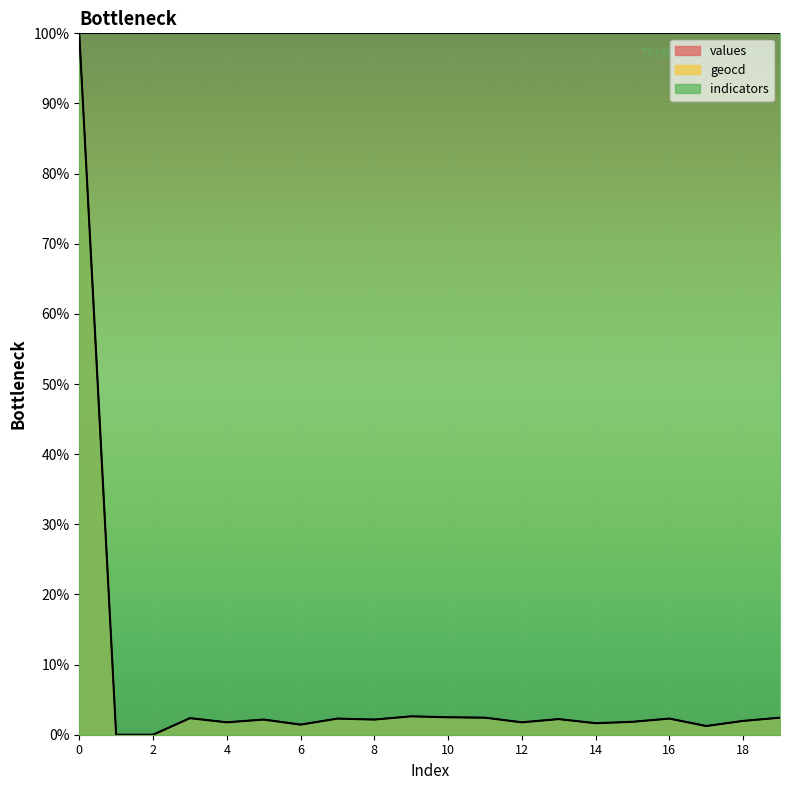

Reading right to left, what are all the values shown in this chart?

values: 19=2.4	18=2.0	17=1.2	16=2.3	15=1.8	14=1.6	13=2.2	12=1.8	11=2.4	10=2.5	9=2.6	8=2.2	7=2.3	6=1.4	5=2.2	4=1.8	3=2.4	2=0.0	1=0.0	0=100.0
geocd: 19=2.4	18=2.0	17=1.2	16=2.3	15=1.8	14=1.6	13=2.2	12=1.8	11=2.4	10=2.5	9=2.6	8=2.2	7=2.3	6=1.4	5=2.2	4=1.8	3=2.4	2=0.0	1=0.0	0=100.0